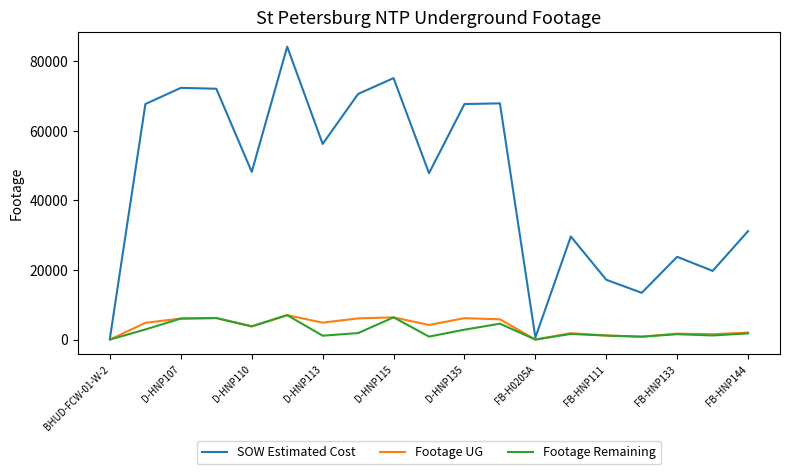

Which series has the largest total across all categories?

SOW Estimated Cost